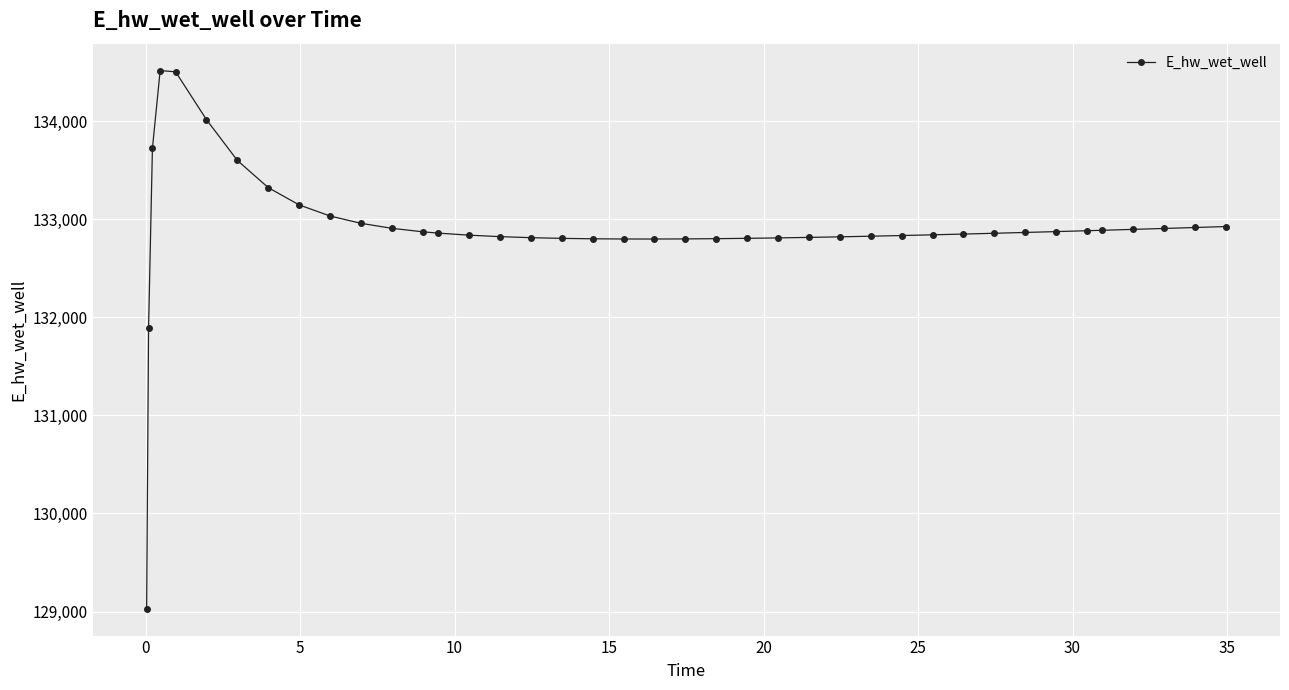

What is the difference between the second highest and minimum values?

5475.4